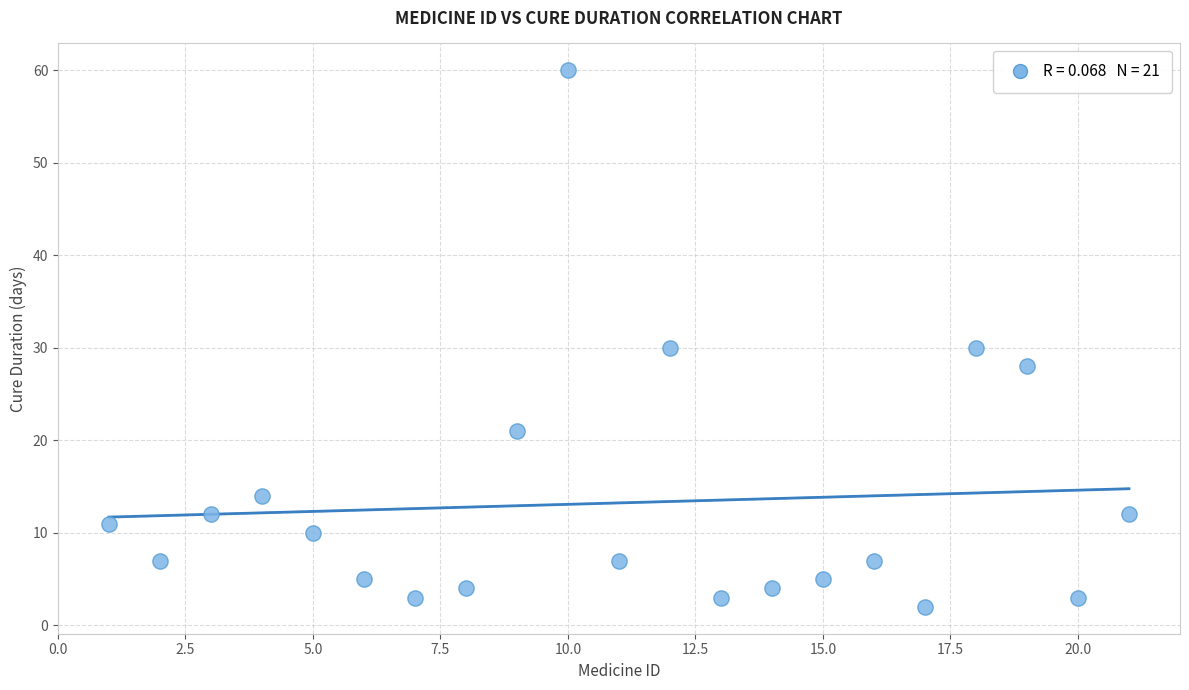

What is the range of X values (max minus min)?

20